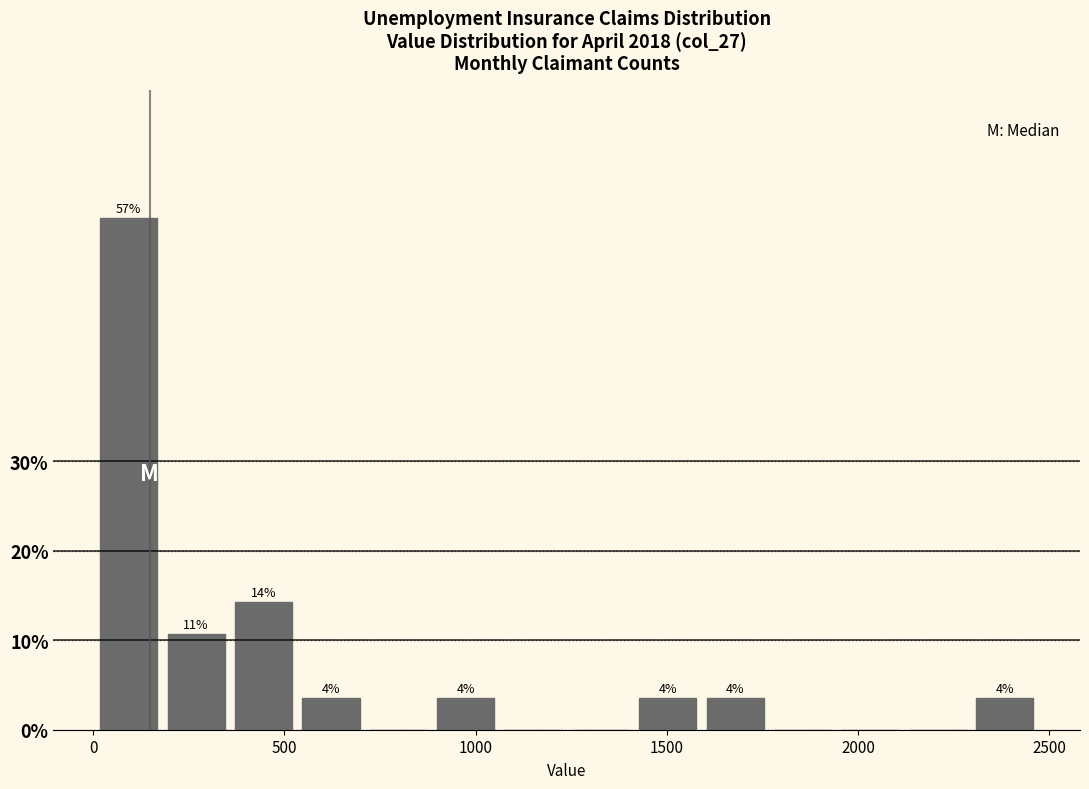

Around what value on the x-axis is the tallest bar? Give the approximate position of its centre, as read against the axis.

100